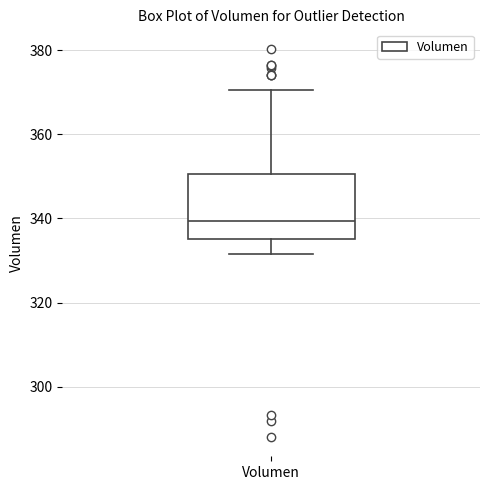

Transcribe this box plot: give where the median line is, the range the box spans, and where the two whiskers end, as read against the y-axis. The values are not printed on the chart, so give them approximately, as read against the axis.

median 340, box 336 to 350, whiskers 332 to 370